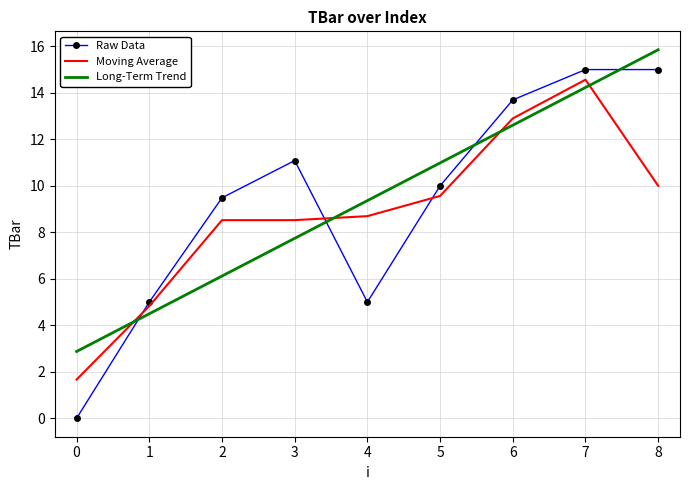

The Long-Term Trend series shows 18.2 at 5. True or false?

False